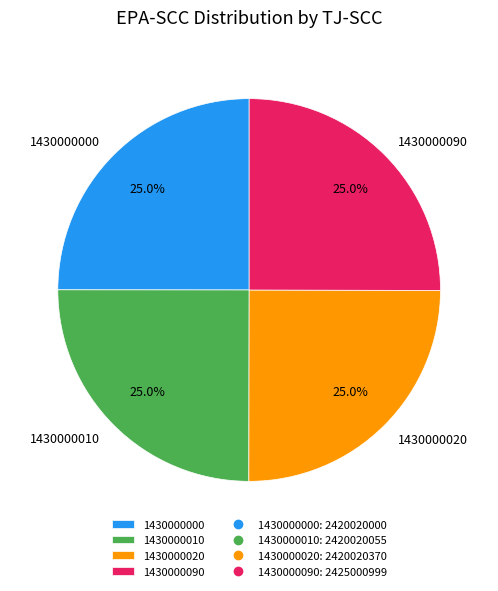

What percentage do 1430000020 and 1430000010 together represent?

50.0%